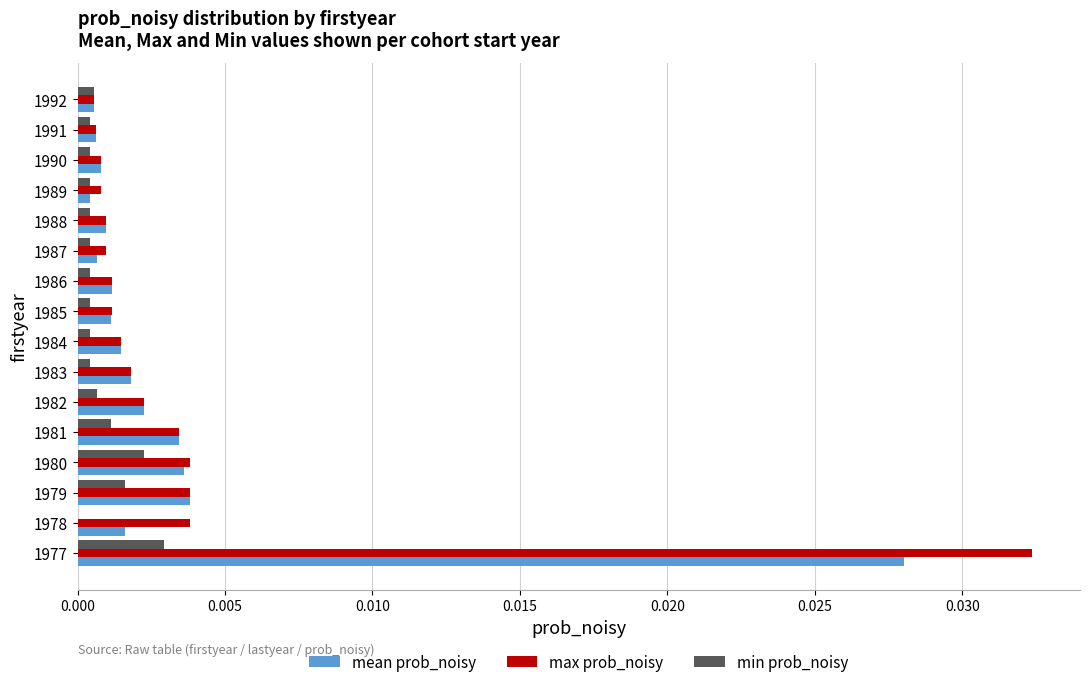

Which category has the highest value across all series?

1977